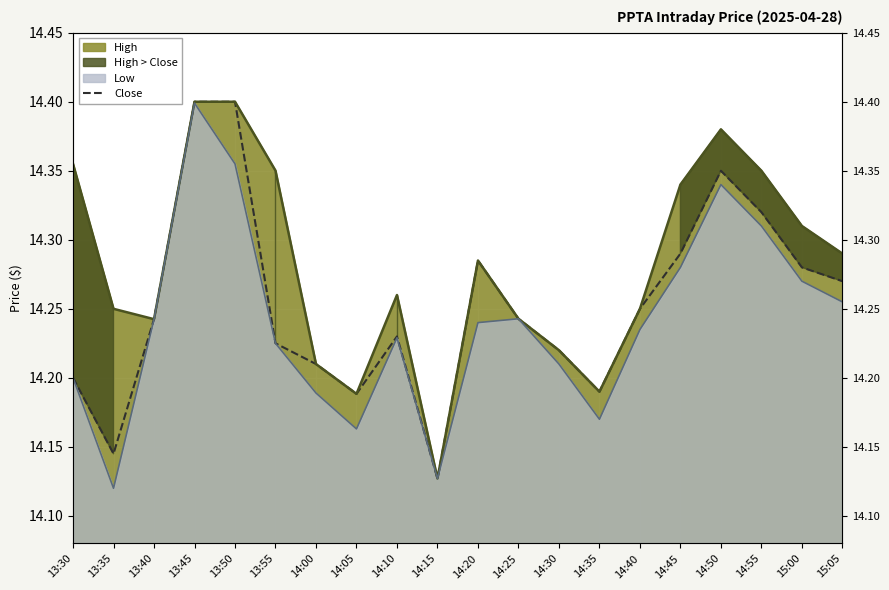

Reading left to right, extract all data points from this chart.

13:30=14.2	13:35=14.1	13:40=14.2	13:45=14.4	13:50=14.4	13:55=14.2	14:00=14.2	14:05=14.2	14:10=14.2	14:15=14.1	14:20=14.3	14:25=14.2	14:30=14.2	14:35=14.2	14:40=14.2	14:45=14.3	14:50=14.3	14:55=14.3	15:00=14.3	15:05=14.3